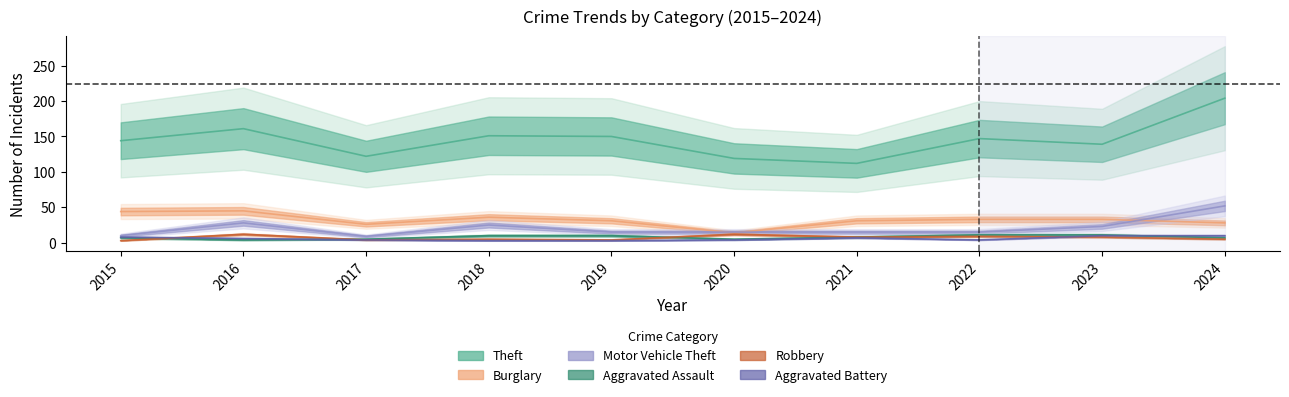

What is the value of the Theft point at the 6th from the left?

119